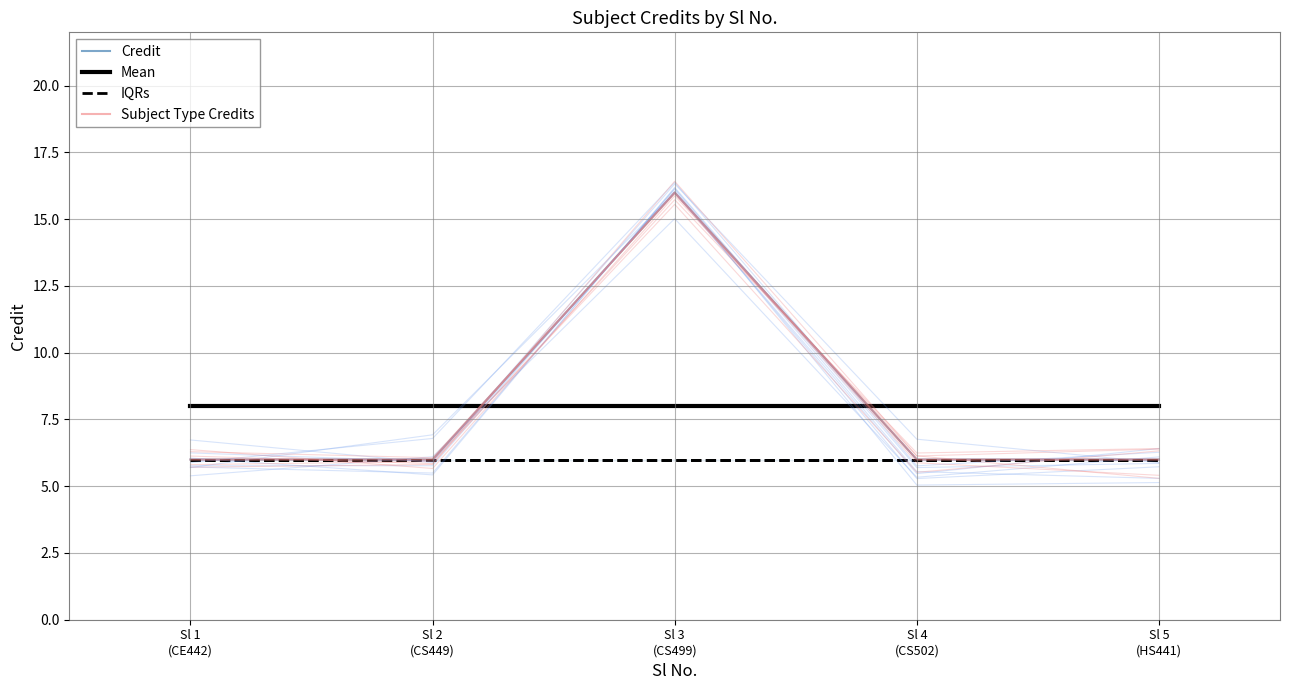

What position from the right is Sl 2
(CS449)?

4